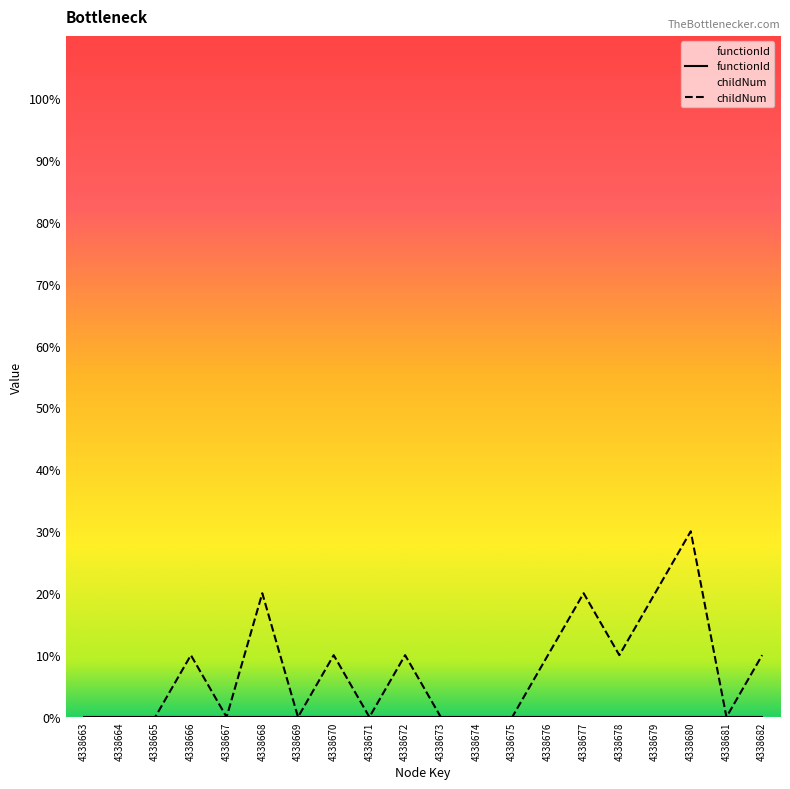

What is the difference between the maximum and minimum values?

30